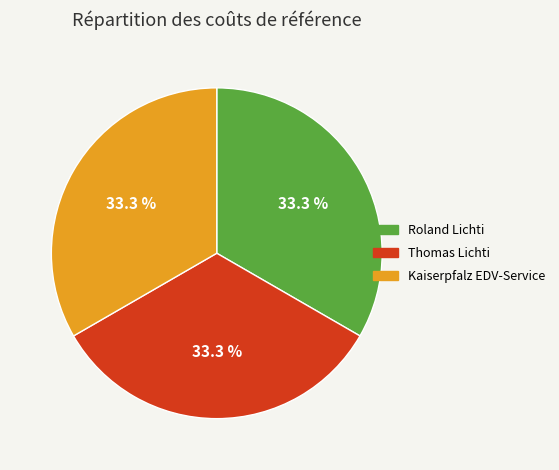

To the nearest percent, what percentage of the pie is Roland Lichti?

33%